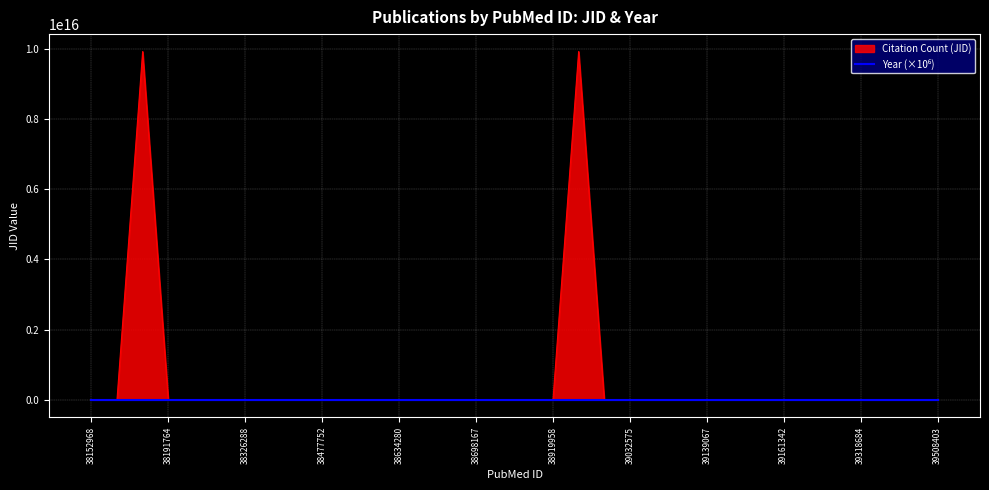

Where does the data first go above 100959882?

38179654